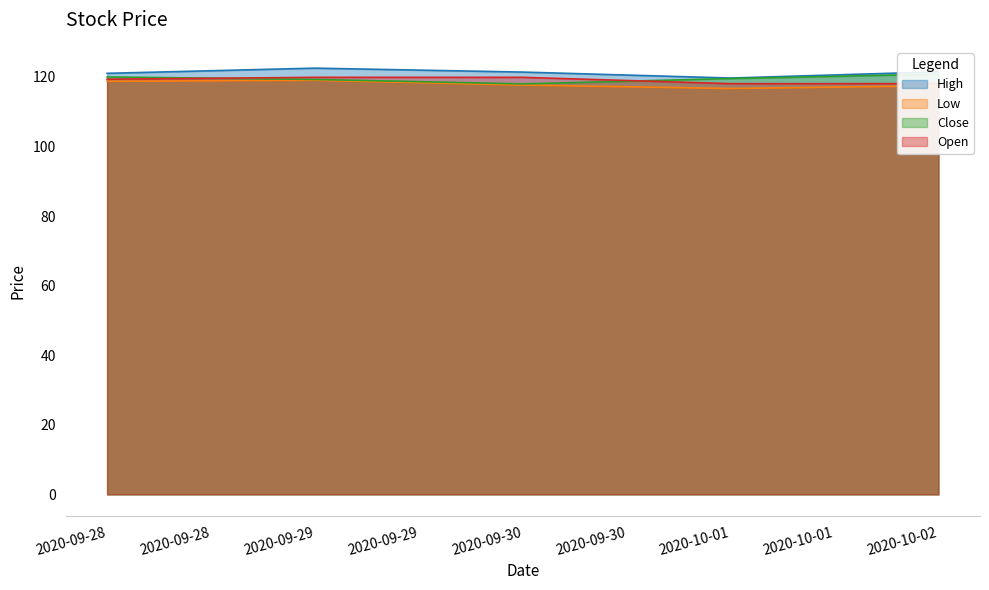

Between 2020-09-30 and 2020-09-29, which is larger?

2020-09-29